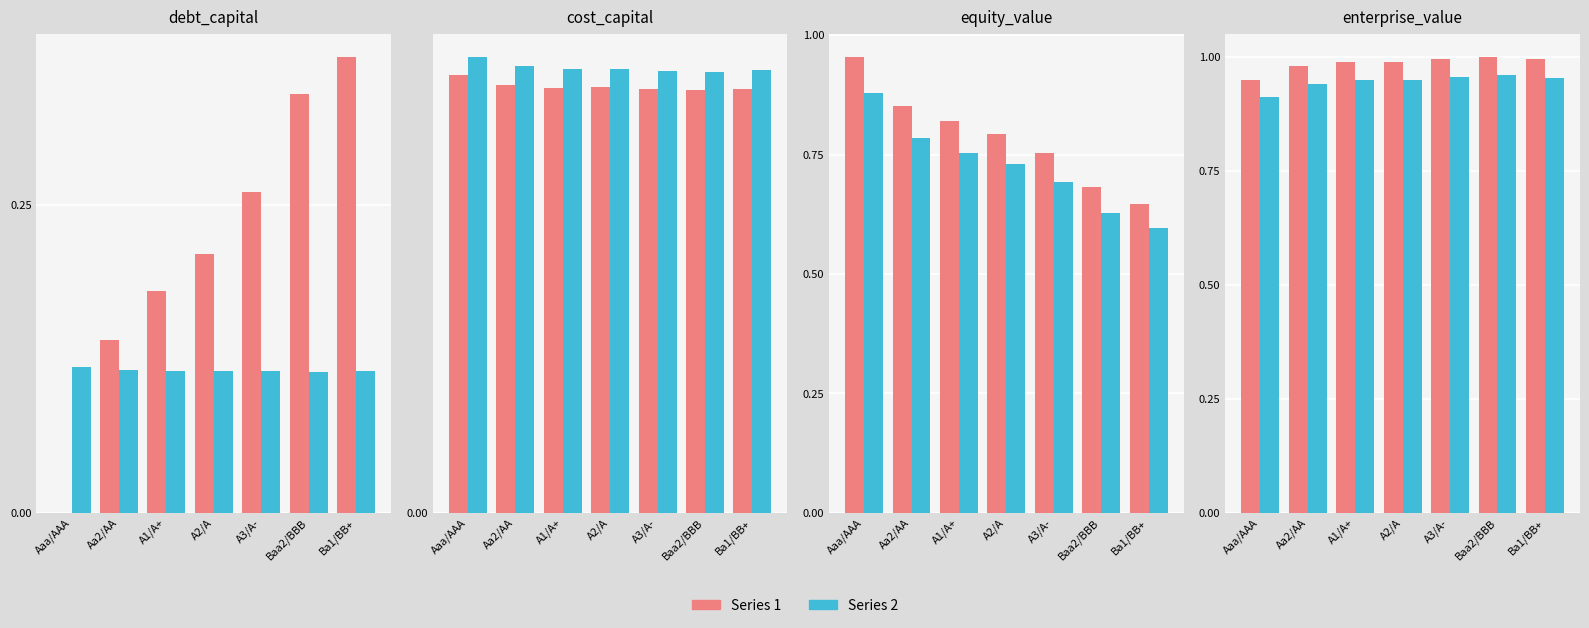

Which series has the largest total across all categories?

Series 1